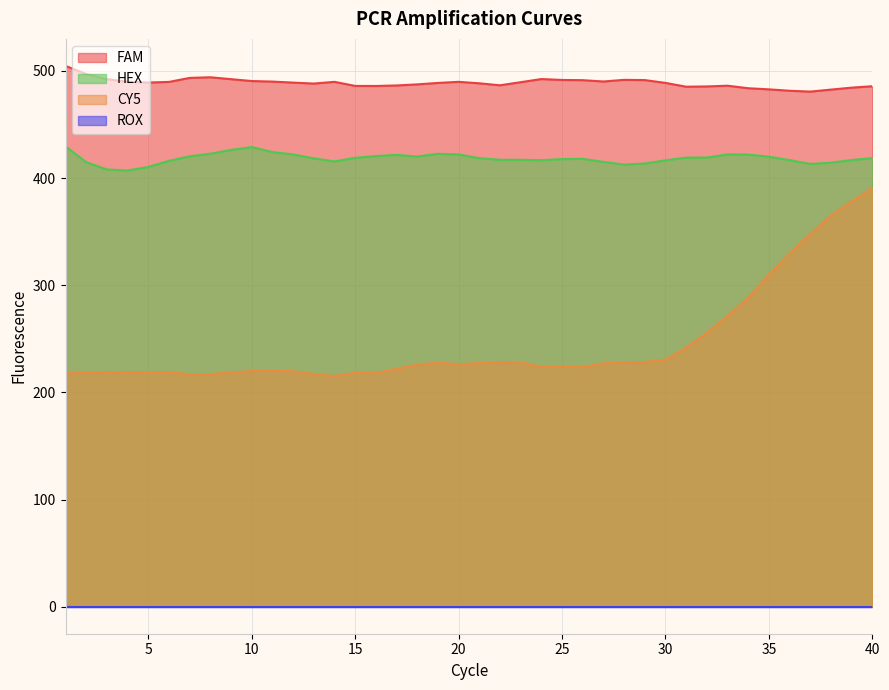

What is the maximum value for CY5?

390.7